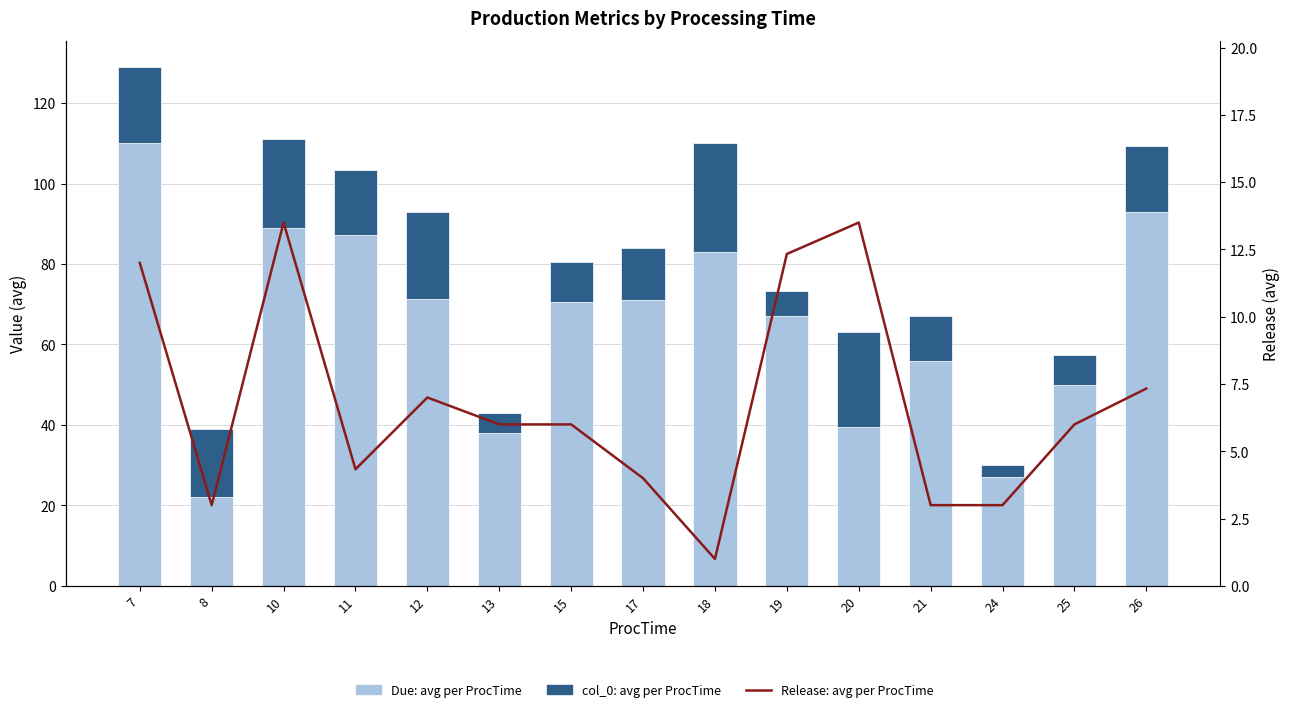

What is the difference between the highest and lowest values at 18?

82.0